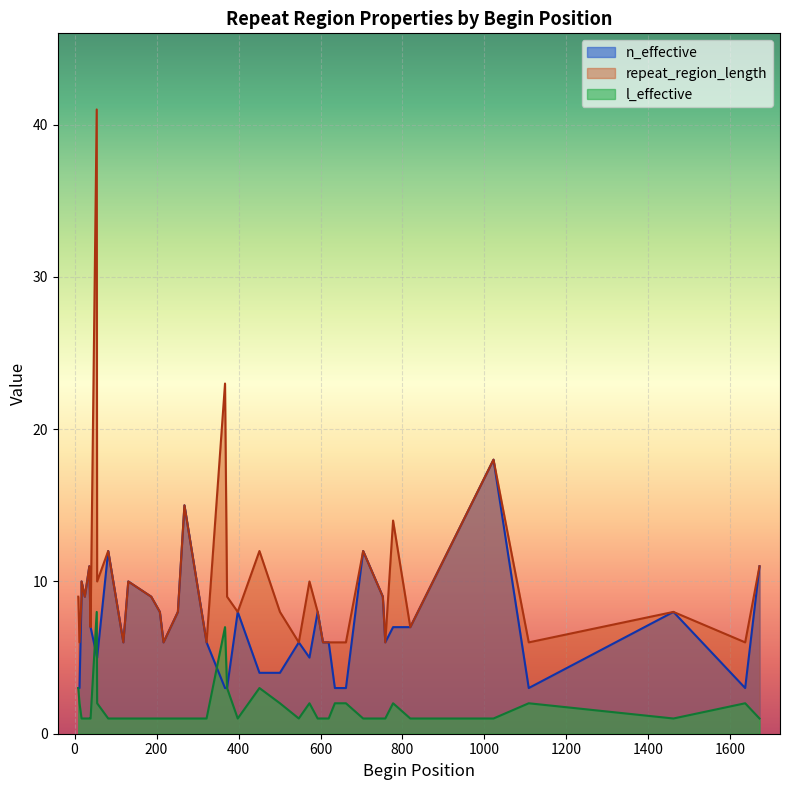

At which label does l_effective reach its minimum?

593